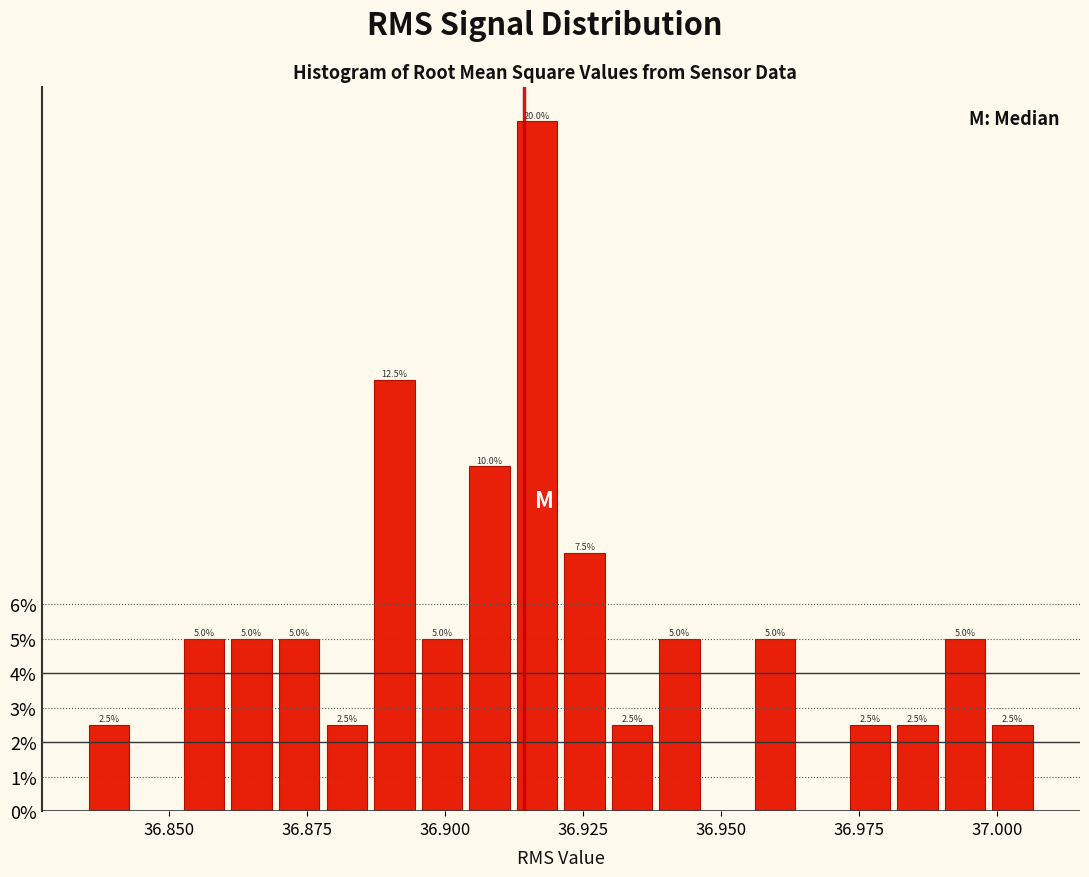

Around what value on the x-axis is the tallest bar? Give the approximate position of its centre, as read against the axis.

36.915